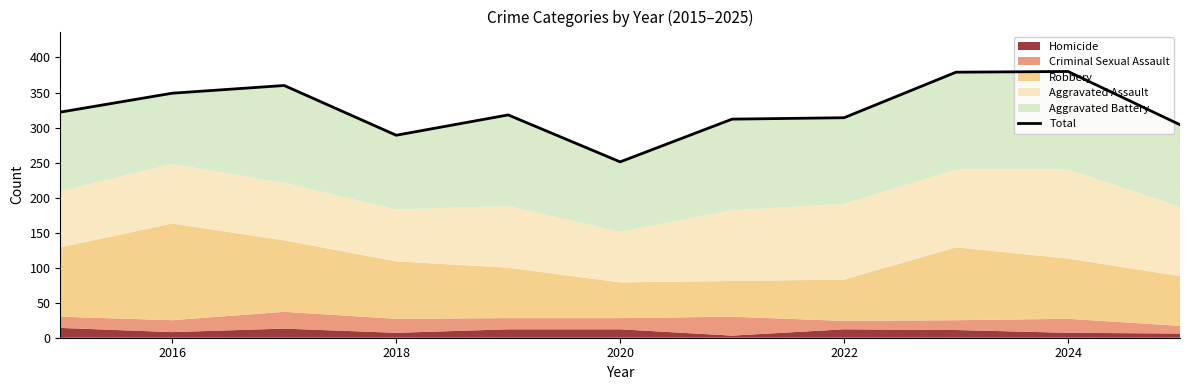

Reading left to right, what are all the values shown in this chart?

322	349	360	289	318	251	312	314	379	380	304